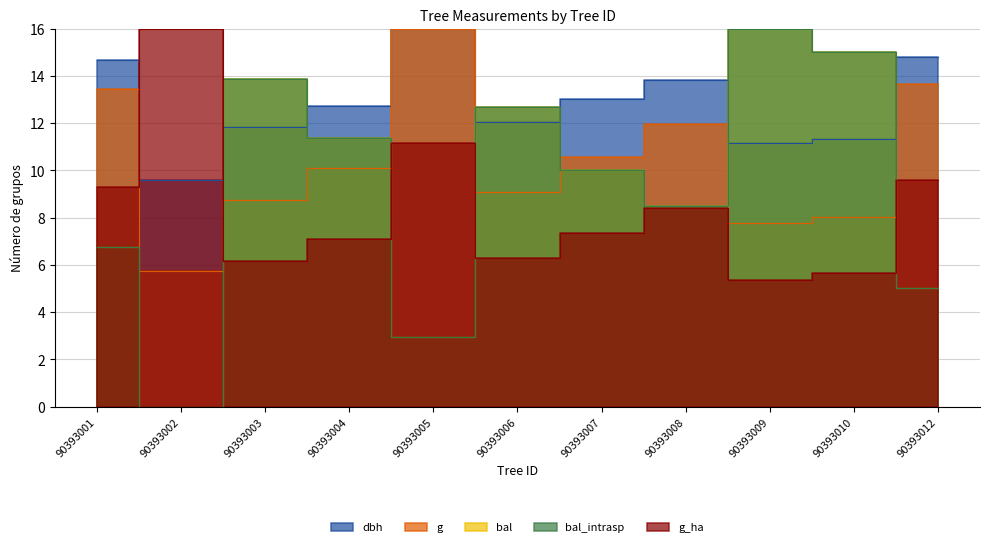

Between 90393007 and 90393009, which series saw the biggest shift?

bal